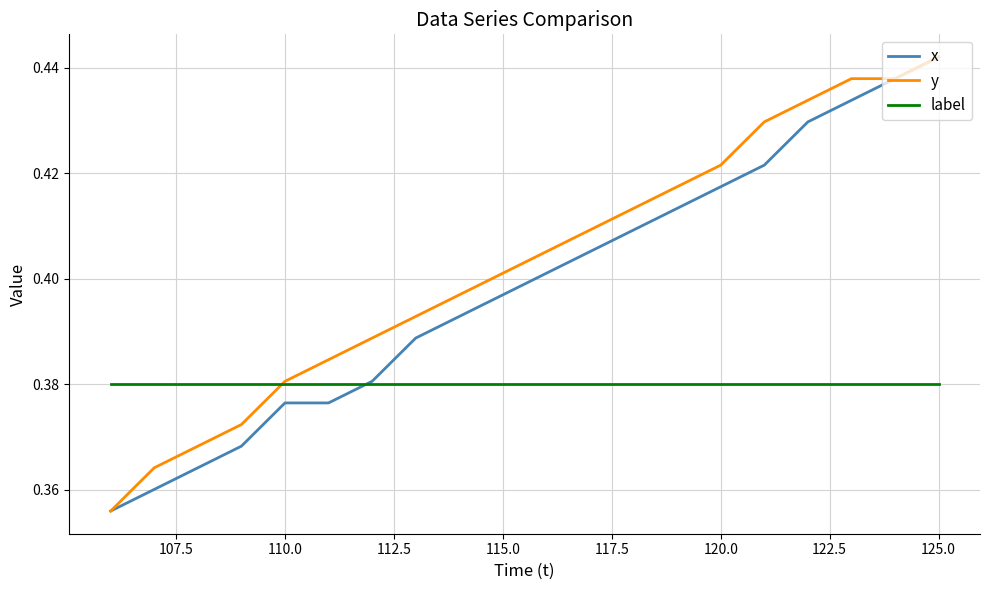

Rank the series by their average value, from highest to lowest.

y, x, label